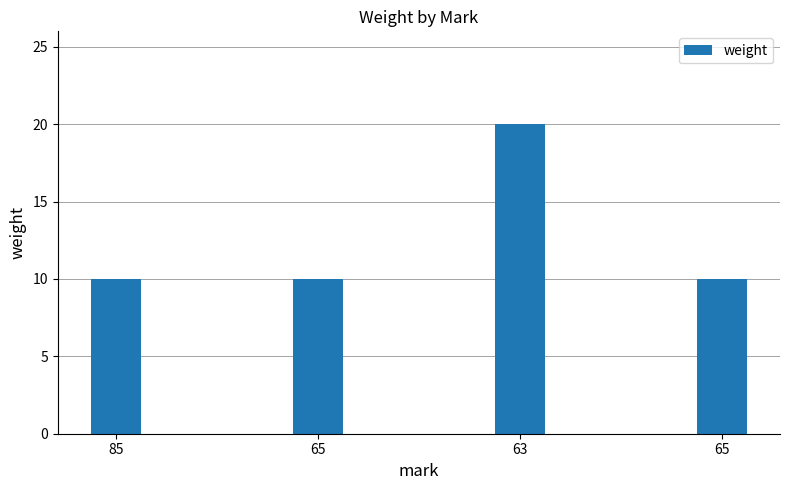

What is the sum of the values at 85 and 65?

20